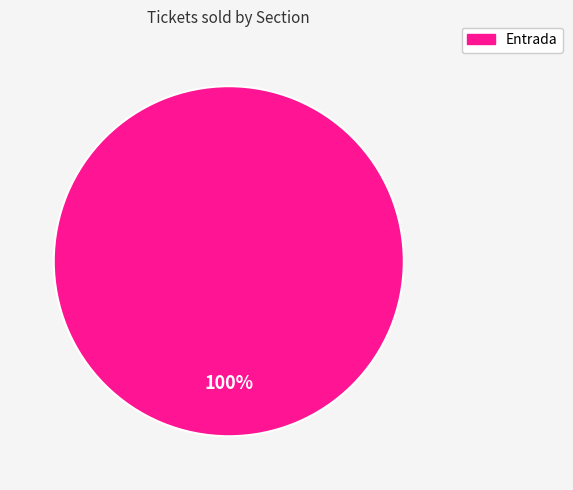

Rank the categories by value from lowest to highest.

Entrada